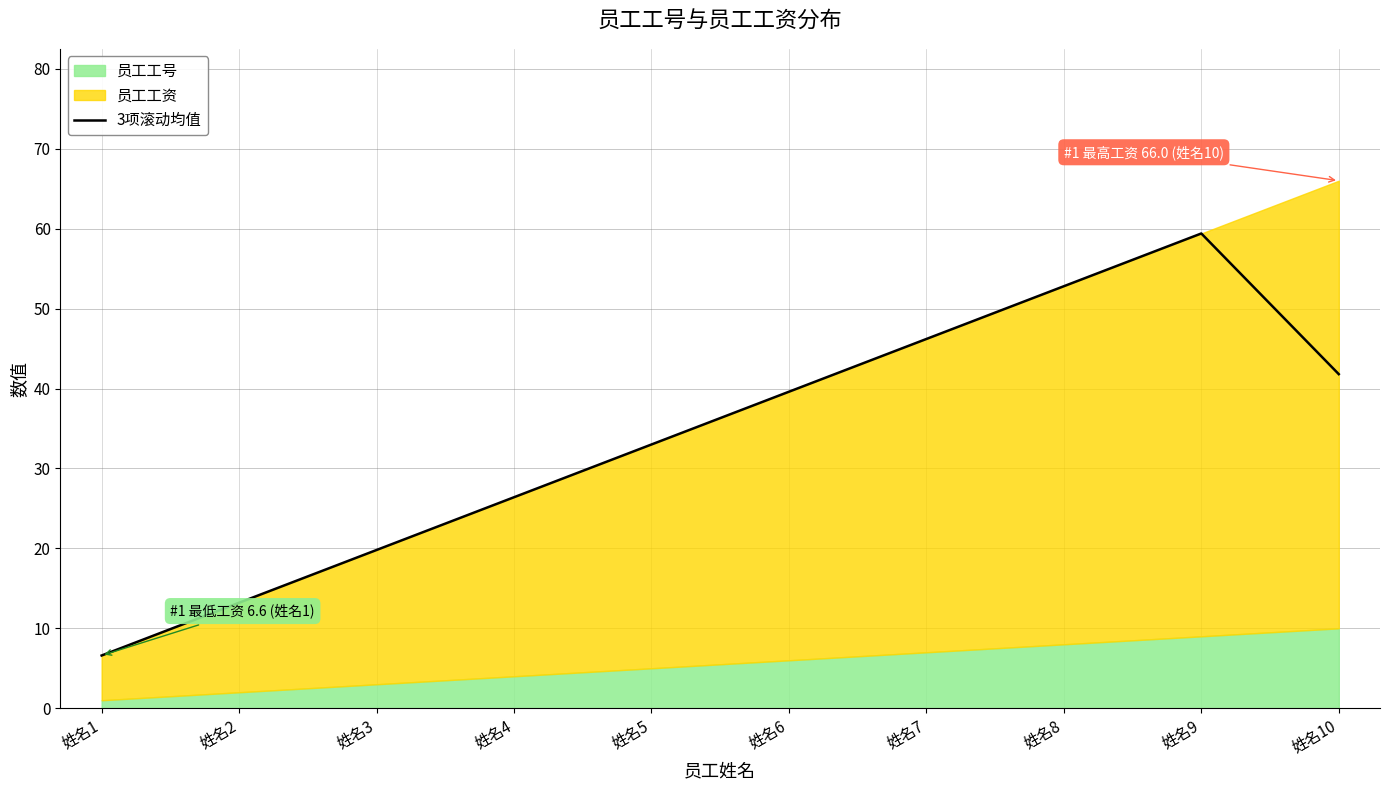

Which has a higher value, 姓名7 or 姓名9?

姓名9